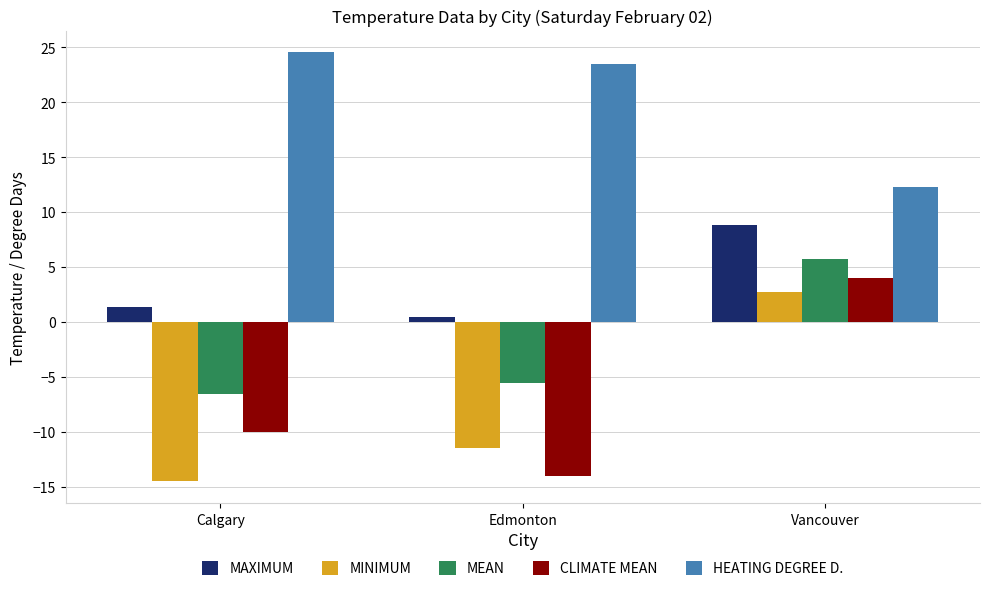

Where is MINIMUM nearest to the value -5?

Edmonton